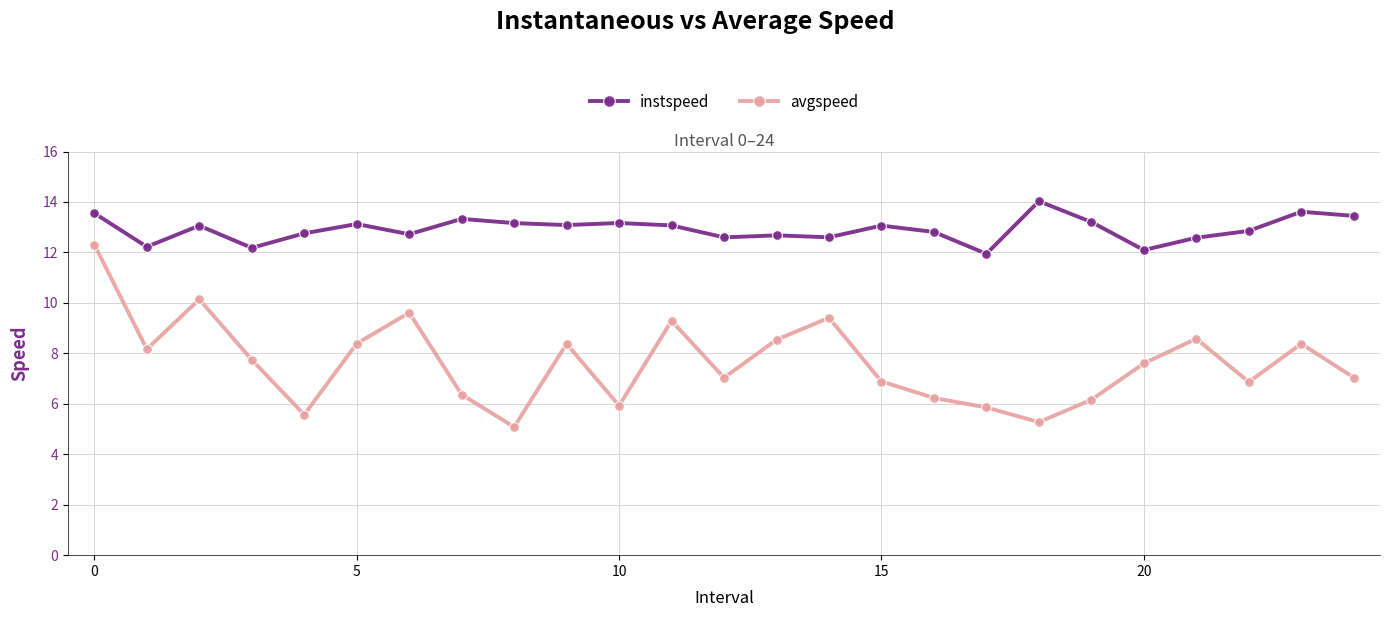

What is the smallest value displayed?

5.1